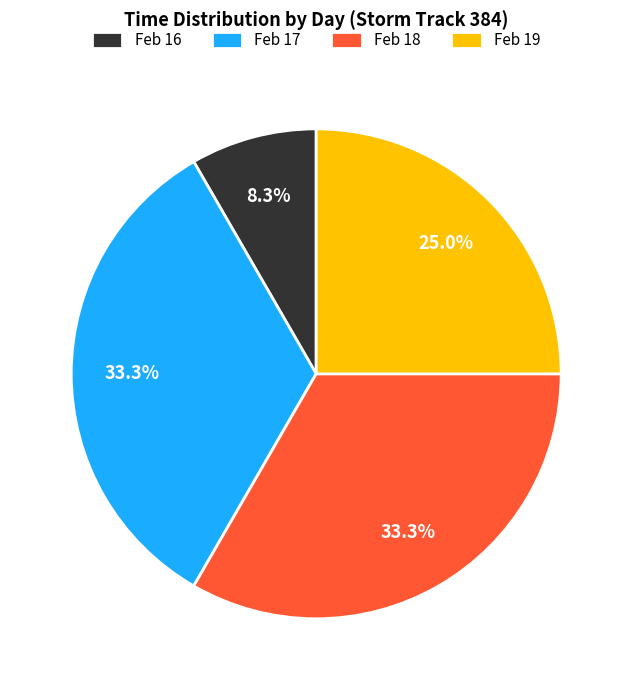

Which category has the smallest portion of the pie?

Feb 16